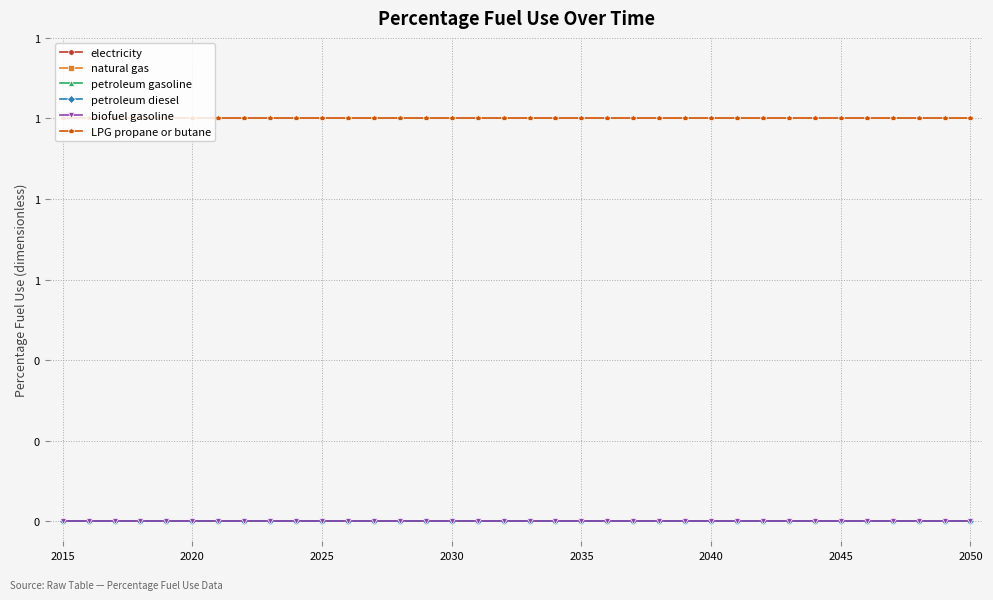

Does the chart have visible grid lines?

Yes